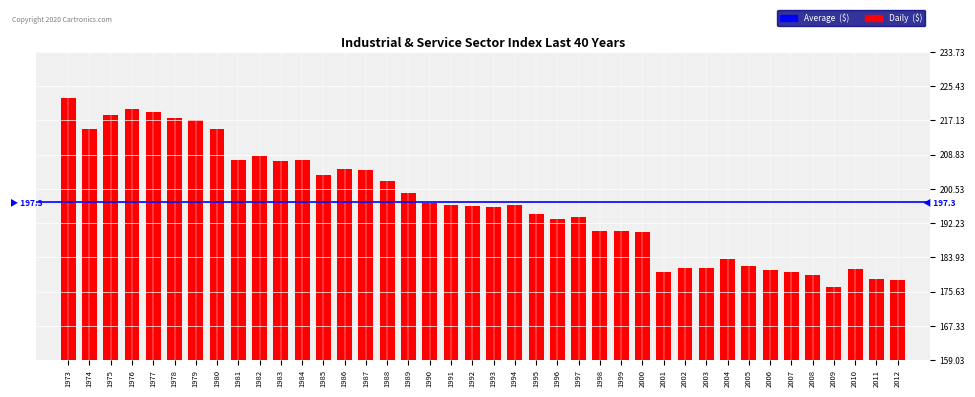

At which category does the chart reach its peak across all series?

1973